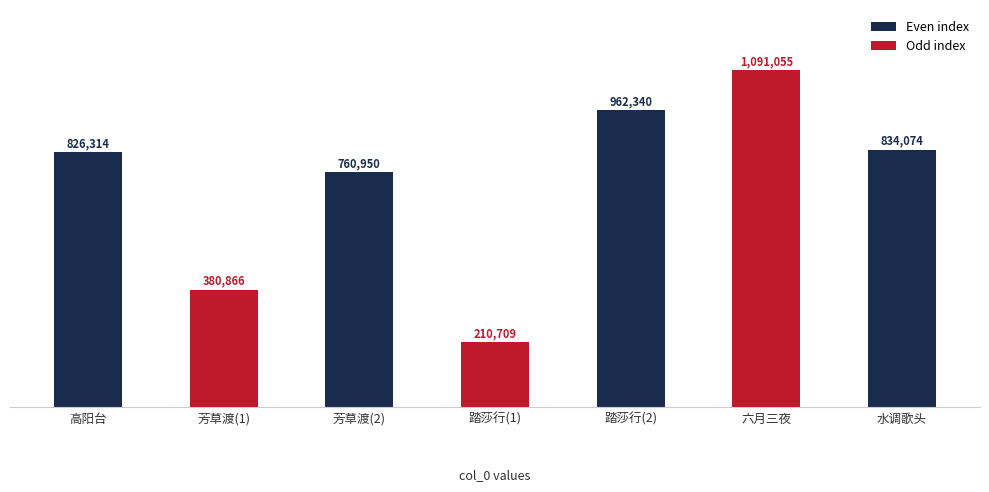

What is the value of the 1st bar from the left?

826314